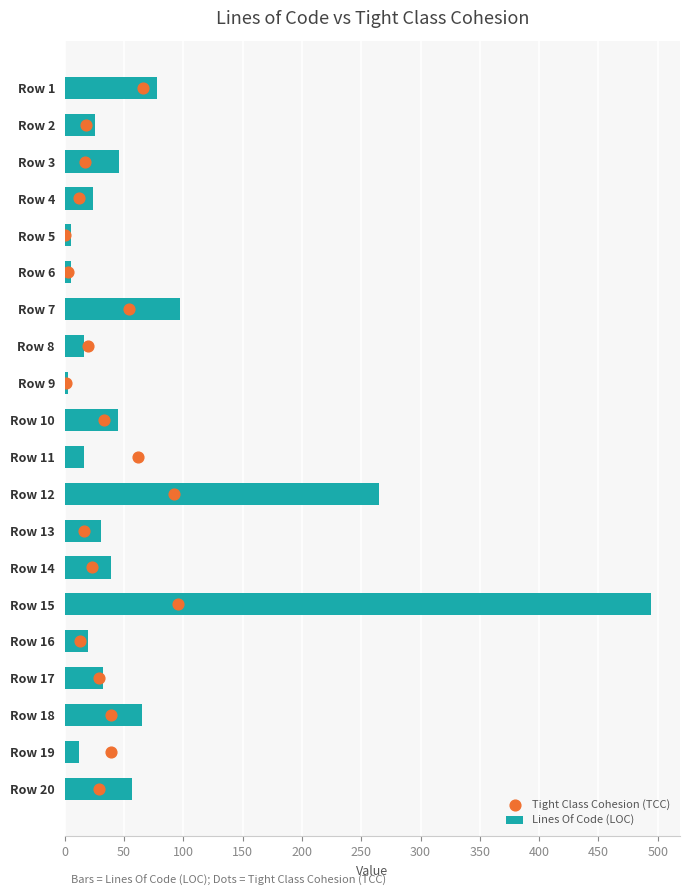

Which series contains the highest Y value?

Lines Of Code (LOC)